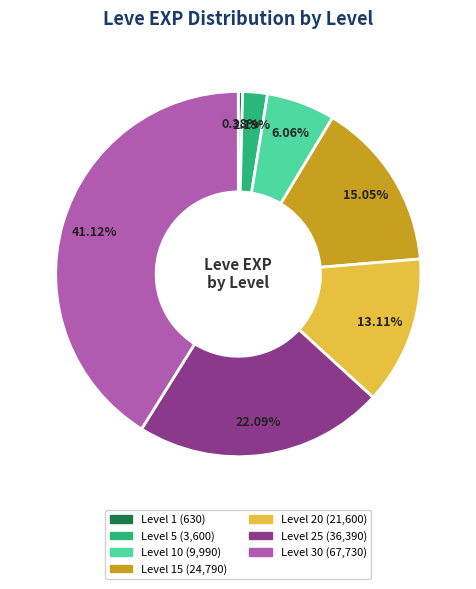

Is there any slice that represents more than half of the pie?

No